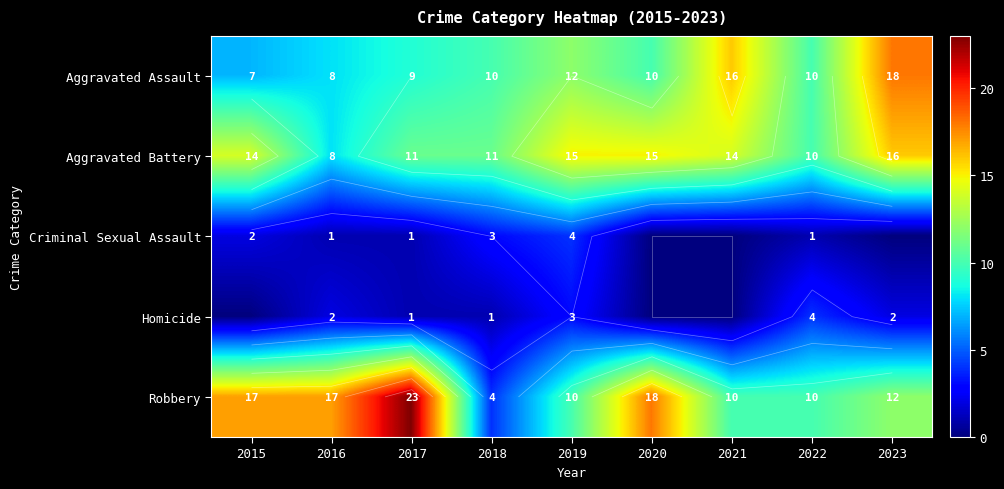

What is the difference between the second highest and second lowest values in the Robbery series?

8